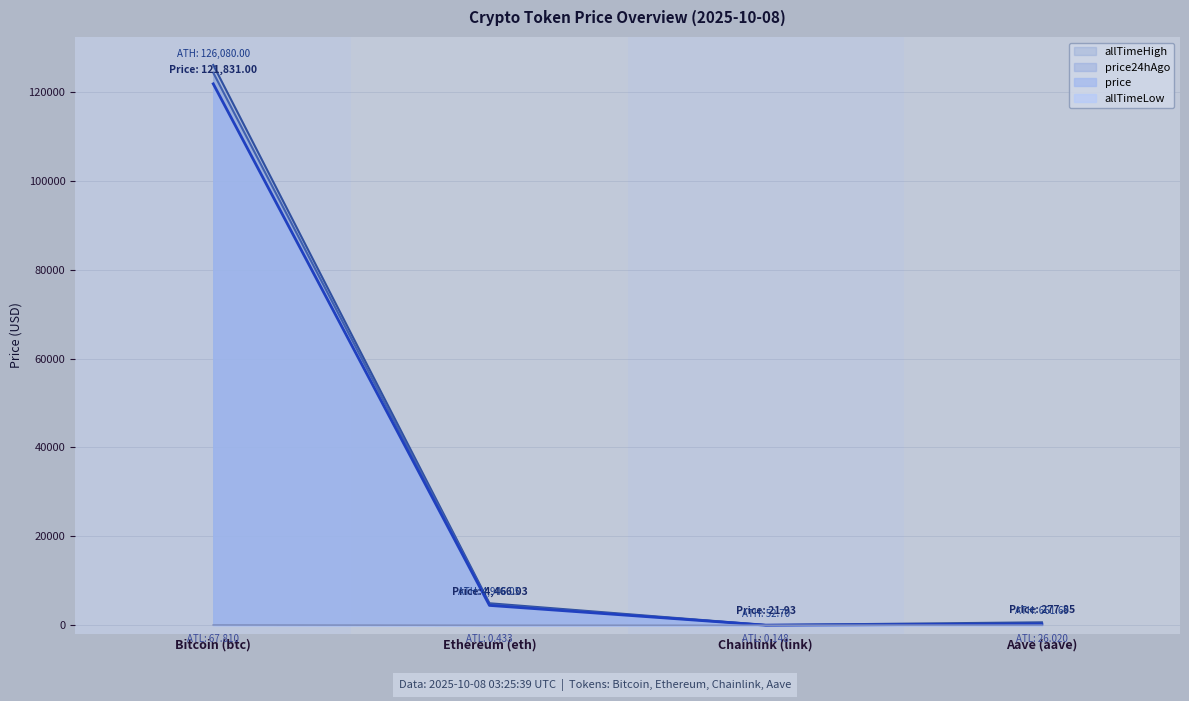

True or false: allTimeHigh and price24hAgo cross at least once.

False